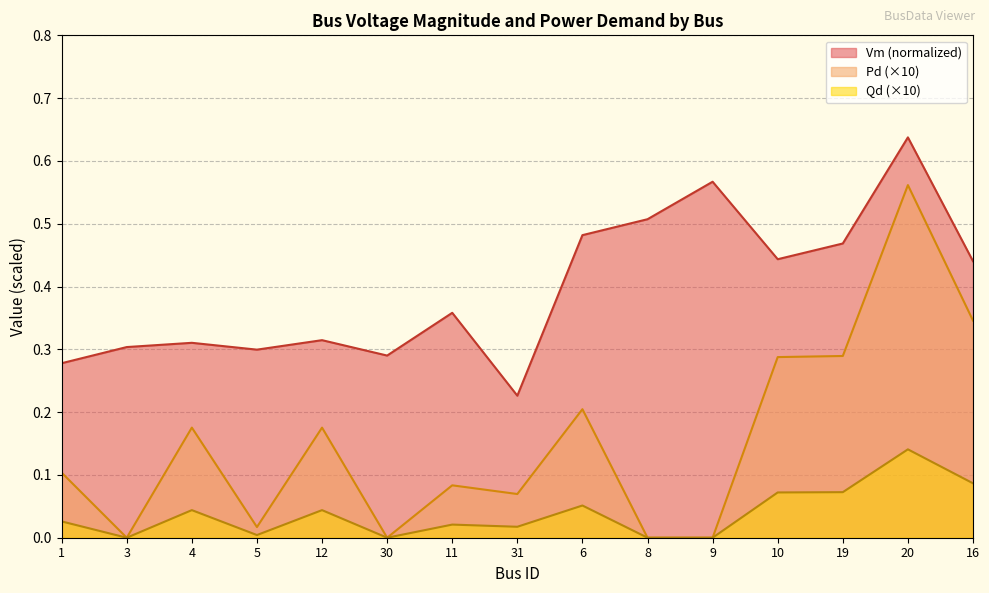

Read the Pd value at 20.

0.6